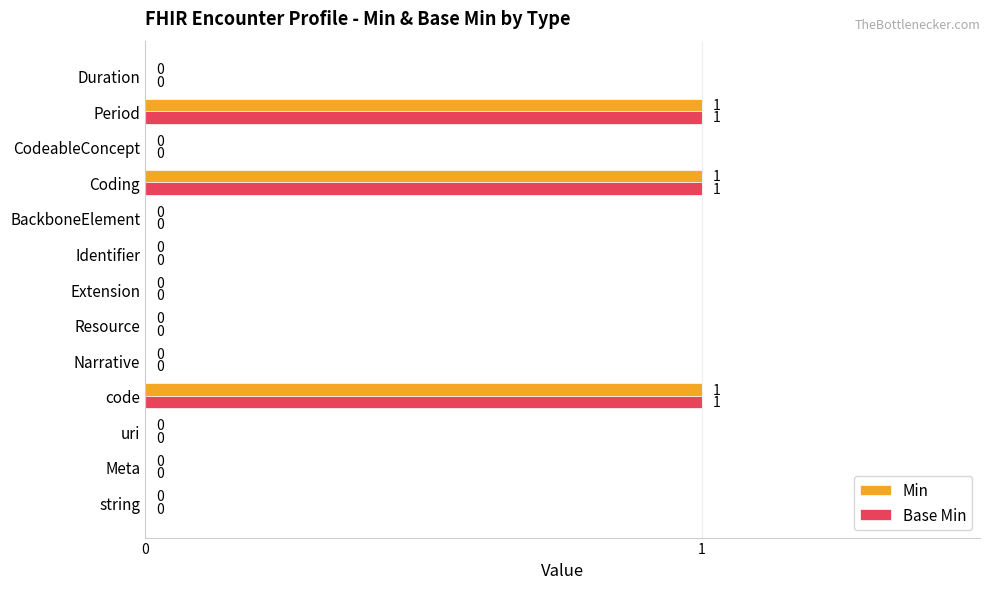

What are all the series names shown in the legend?

Min, Base Min